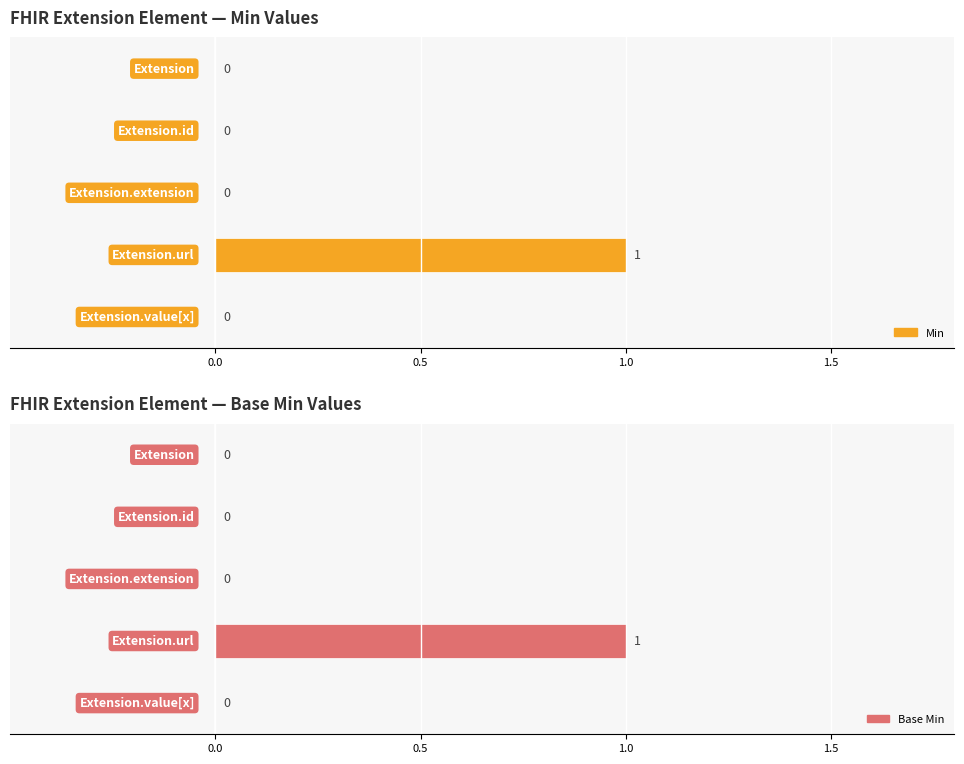

How many Base Min values are between 0 and 1?

5